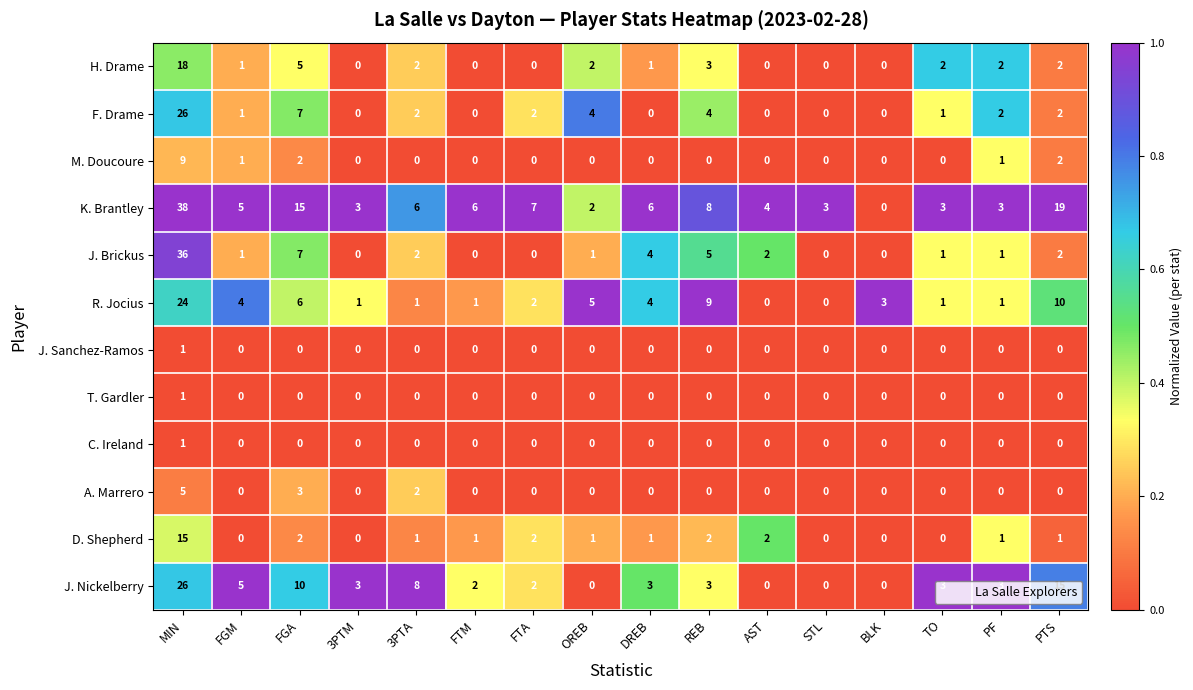

How many distinct data groups are displayed?

12